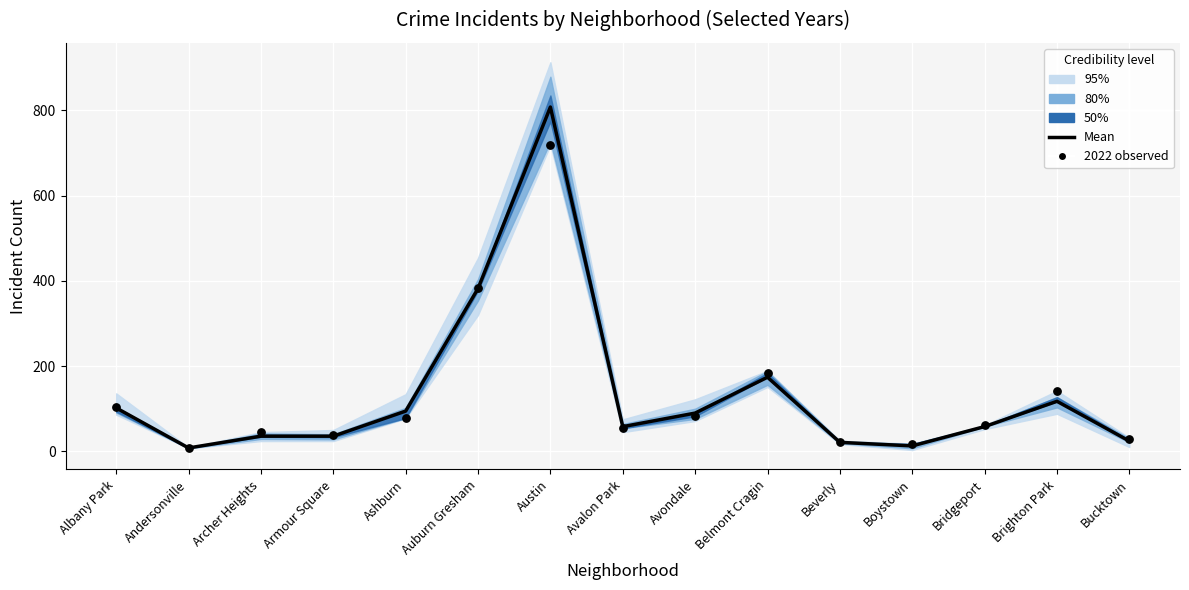

Which series reaches the minimum Y coordinate?

2022 observed